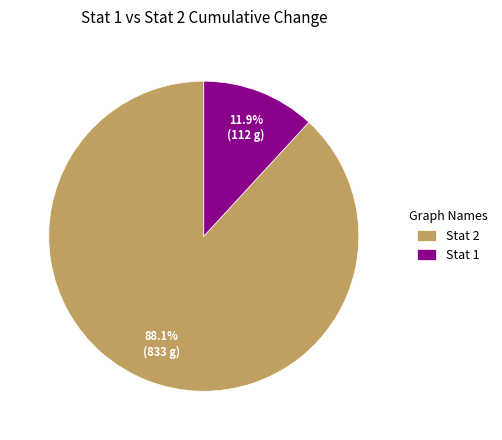

Which category accounts for the majority?

Stat 2